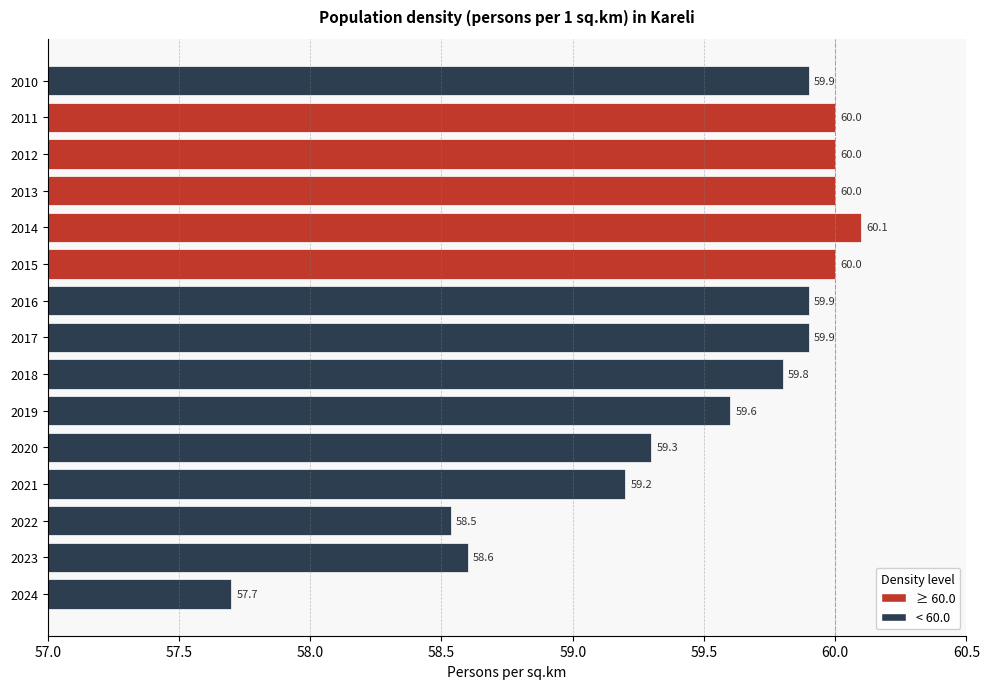

What is the greatest value displayed?

60.1